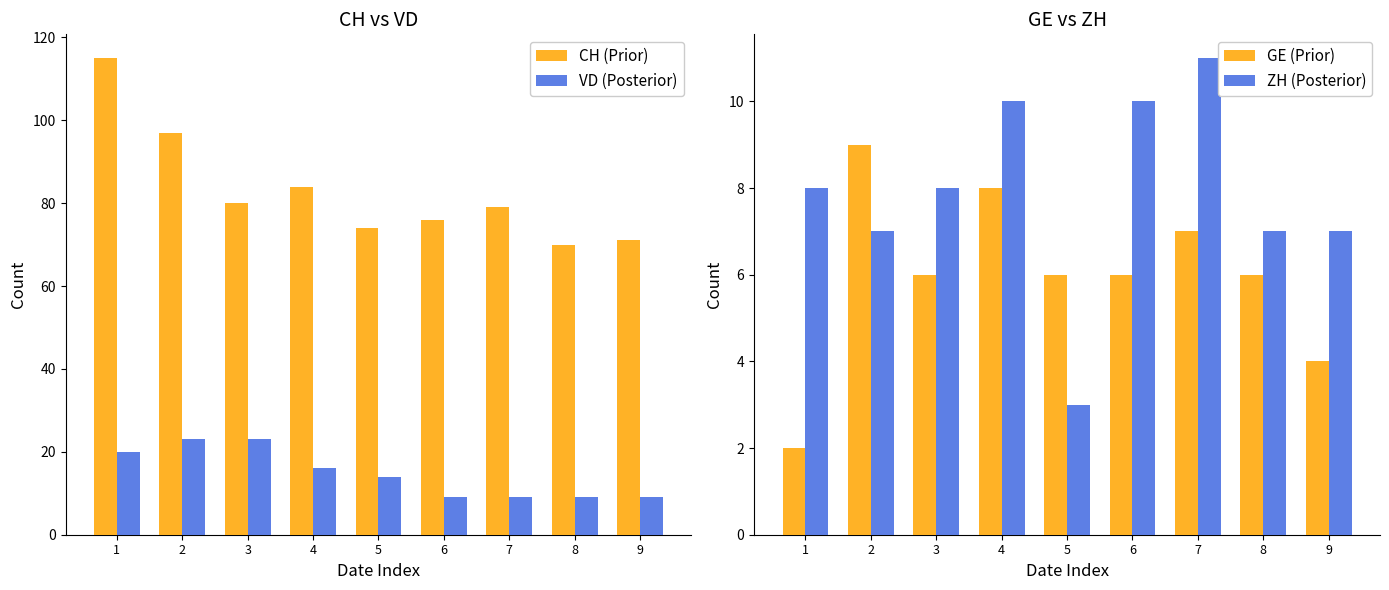

The ZH (Posterior) series shows 7 at 8. True or false?

True